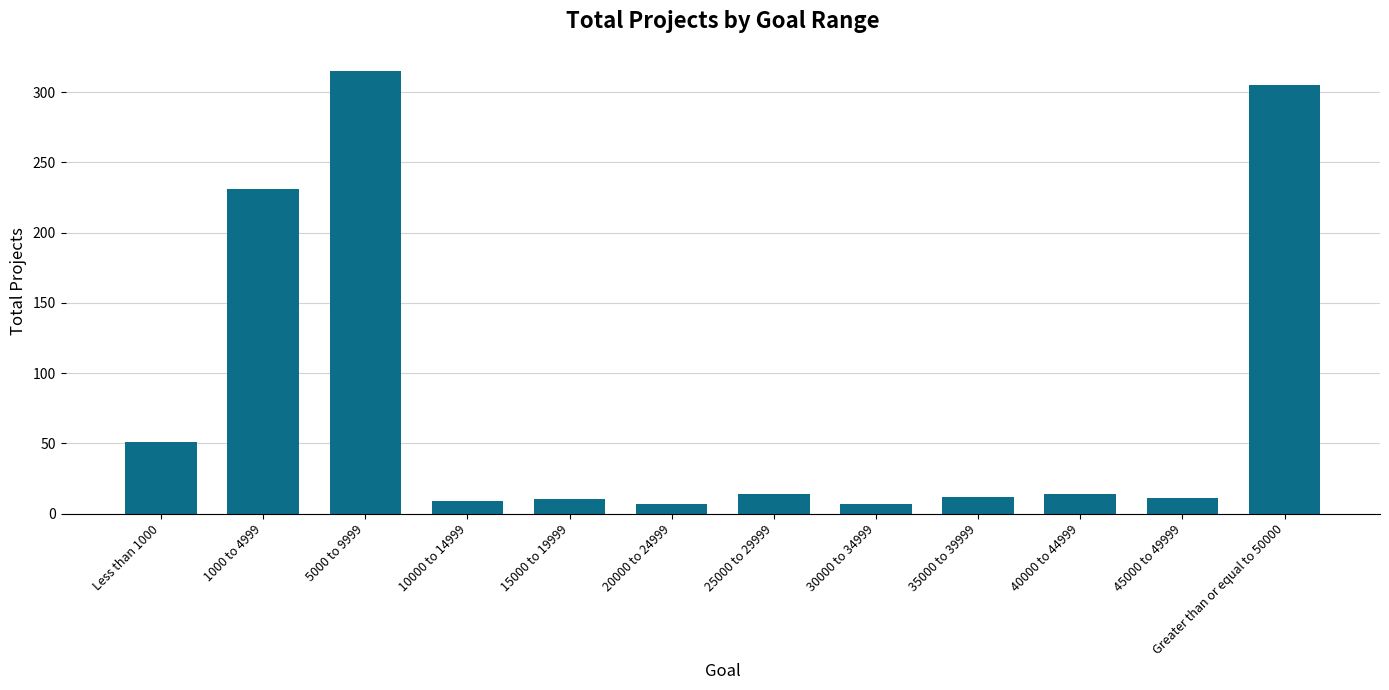

What position from the left is 10000 to 14999?

4